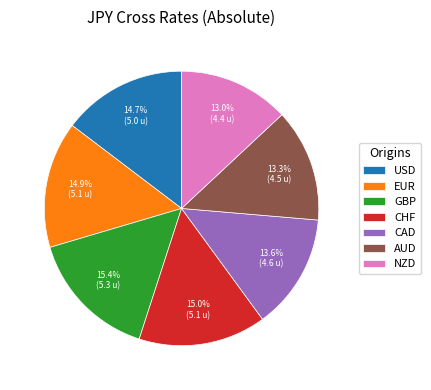

The USD slice represents 27% of the pie. True or false?

False